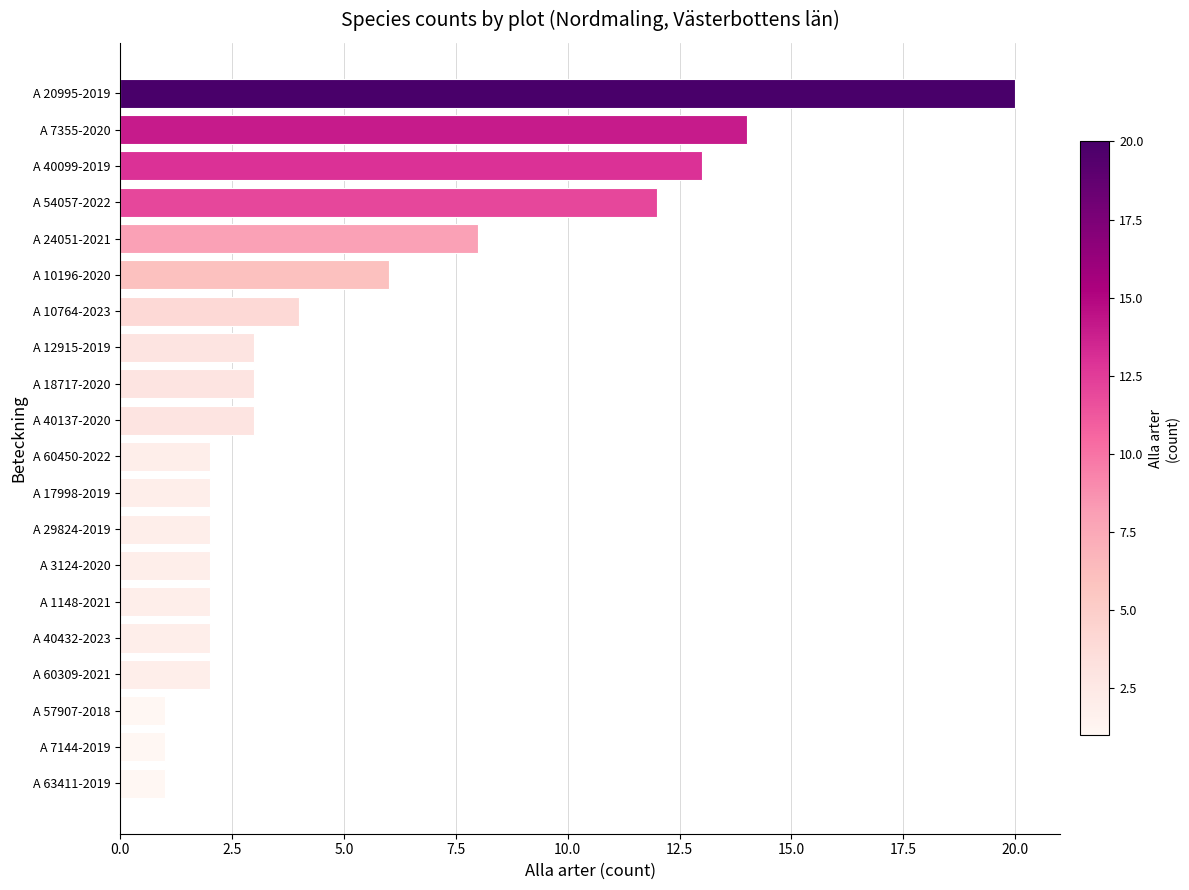

The chart shows a value of 3 at A 3124-2020. True or false?

False